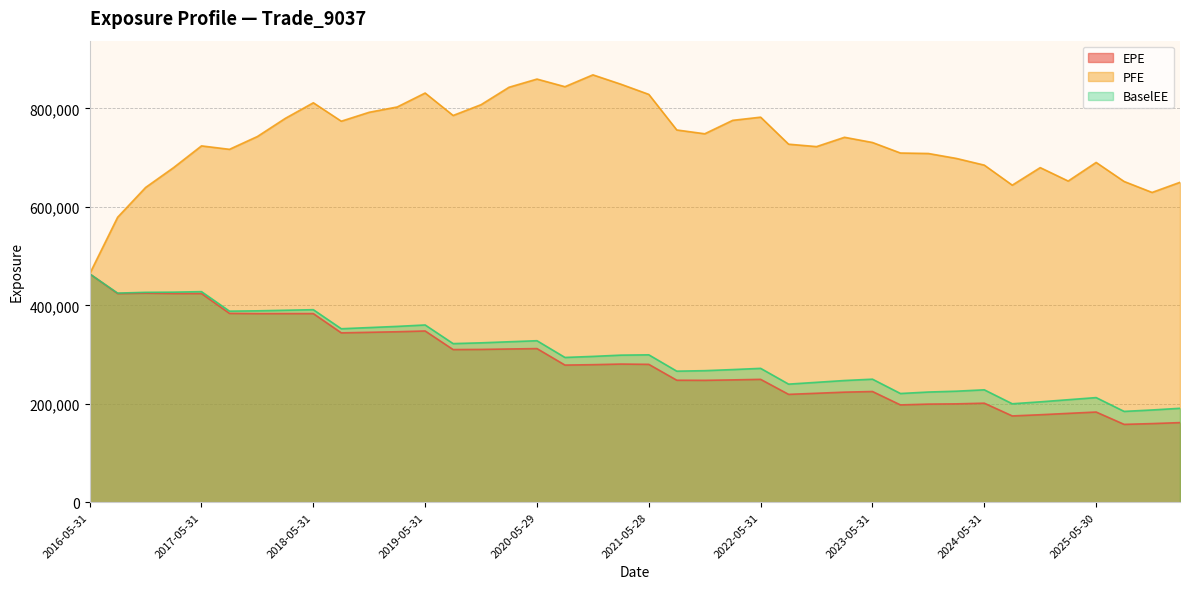

What are all the series names shown in the legend?

EPE, PFE, BaselEE